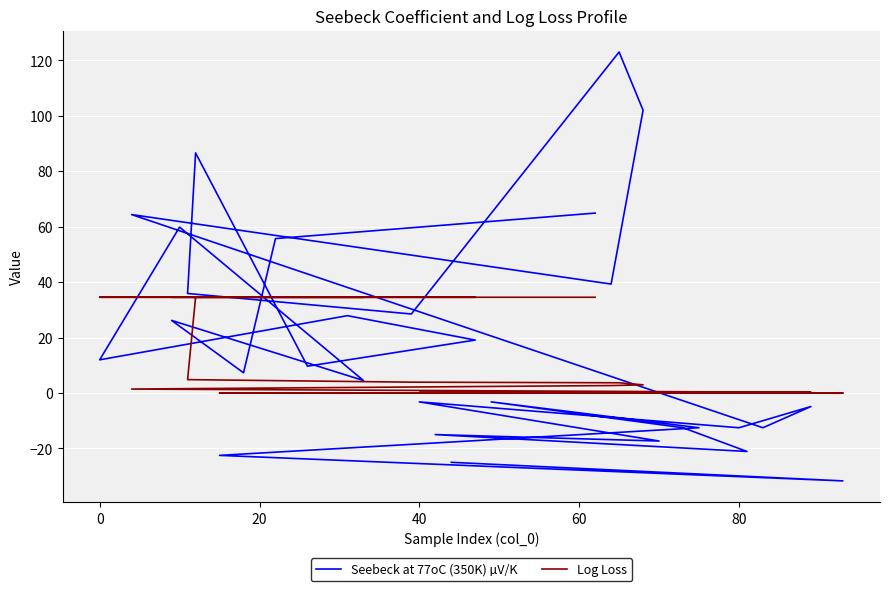

How many interior local valleys does the Seebeck at 77oC (350K) µV/K series have?

11